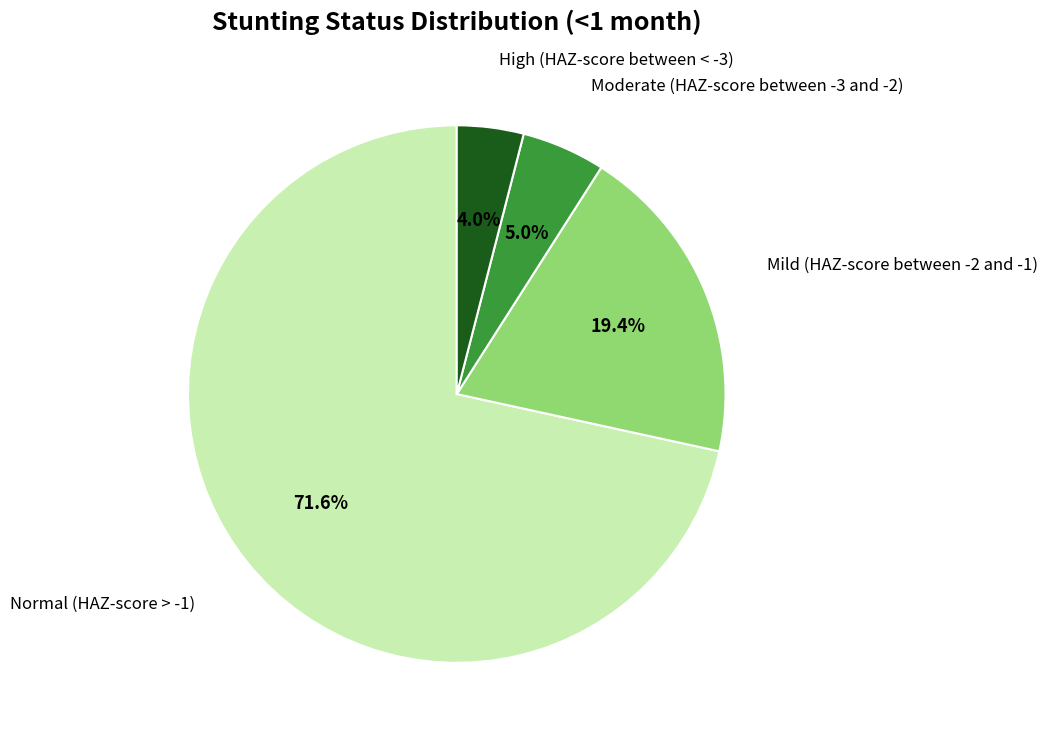

To the nearest percent, what is the average slice percentage?

25%